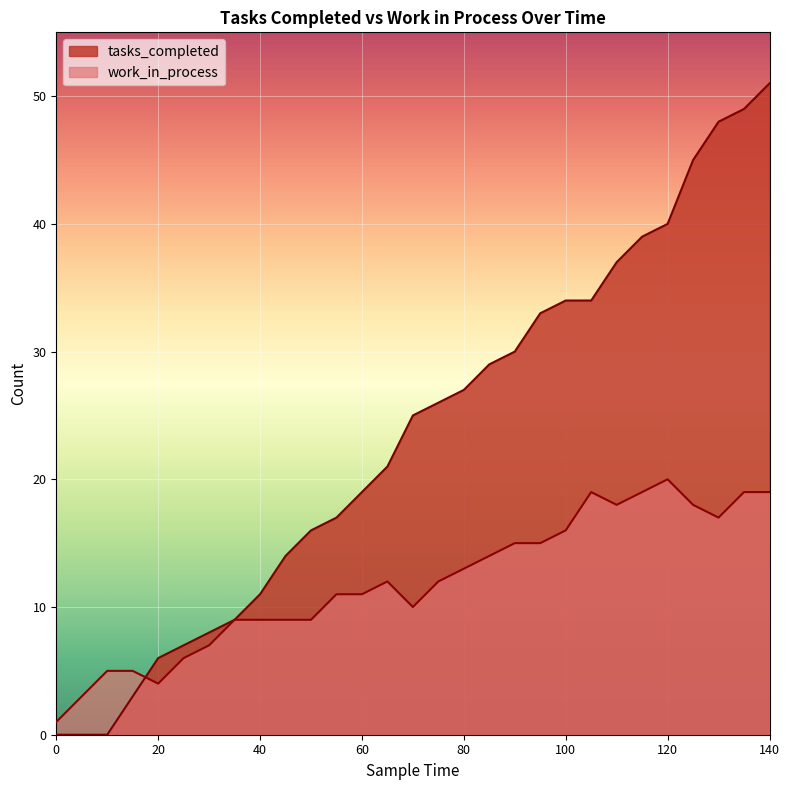

How many data points in tasks_completed are less than 25?

14